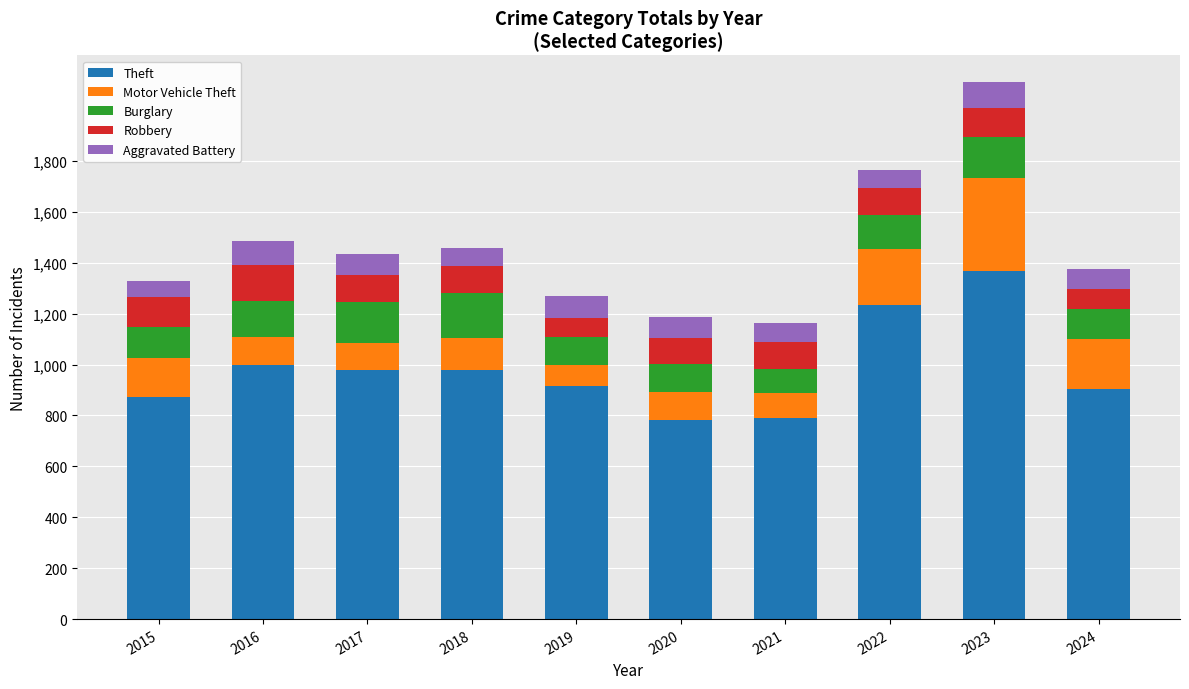

The Theft series shows 400 at 2018. True or false?

False